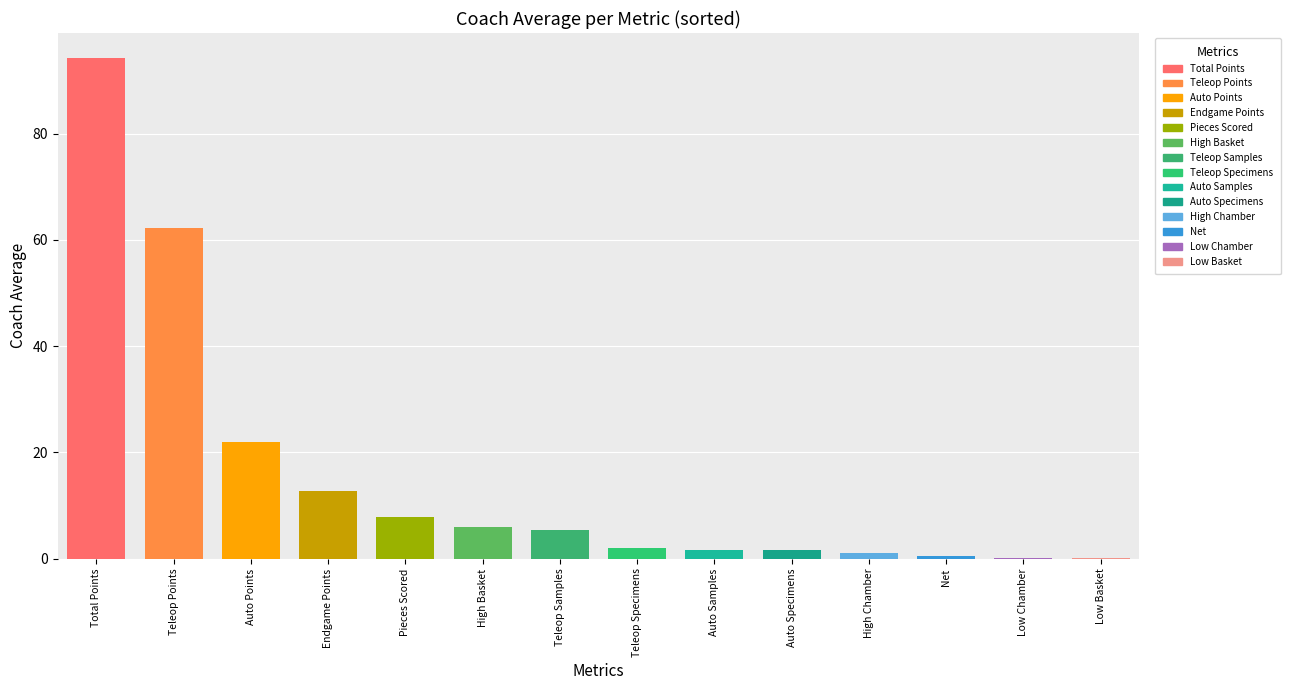

Rank the categories by value from lowest to highest.

Low Basket, Low Chamber, Net, High Chamber, Auto Specimens, Auto Samples, Teleop Specimens, Teleop Samples, High Basket, Pieces Scored, Endgame Points, Auto Points, Teleop Points, Total Points